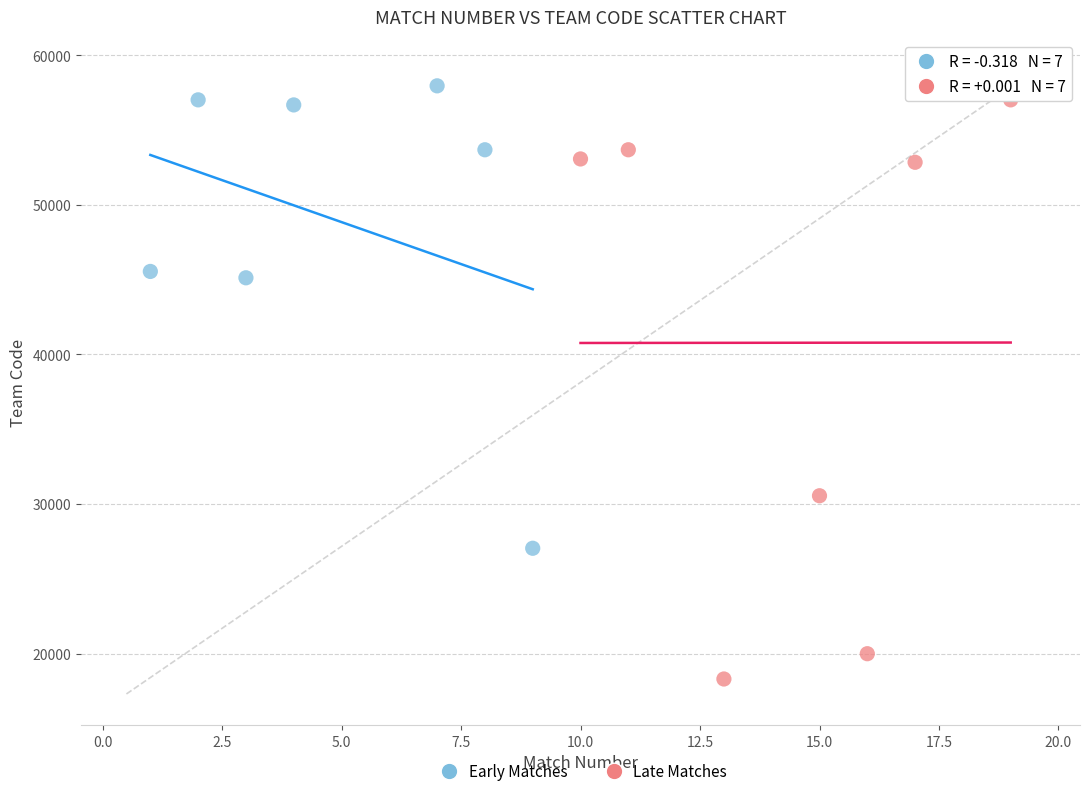

Which series has the widest spread of Y values?

Late Matches